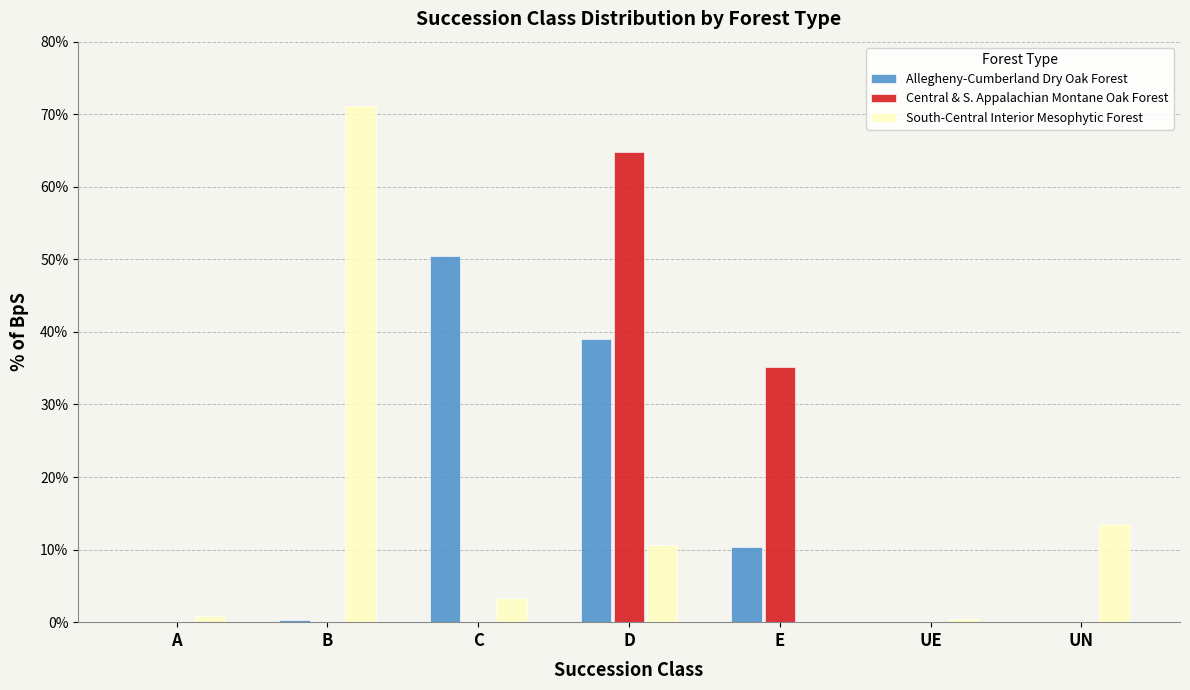

What are all the series names shown in the legend?

Allegheny-Cumberland Dry Oak Forest, Central & S. Appalachian Montane Oak Forest, South-Central Interior Mesophytic Forest